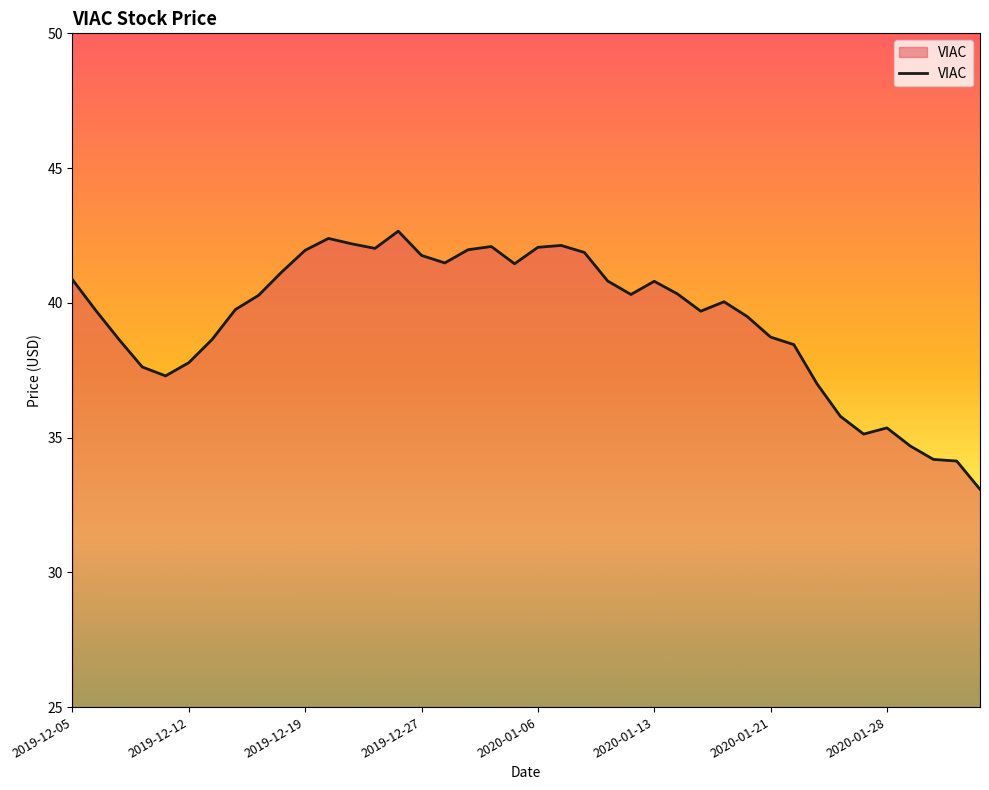

What is the greatest value displayed?

42.7